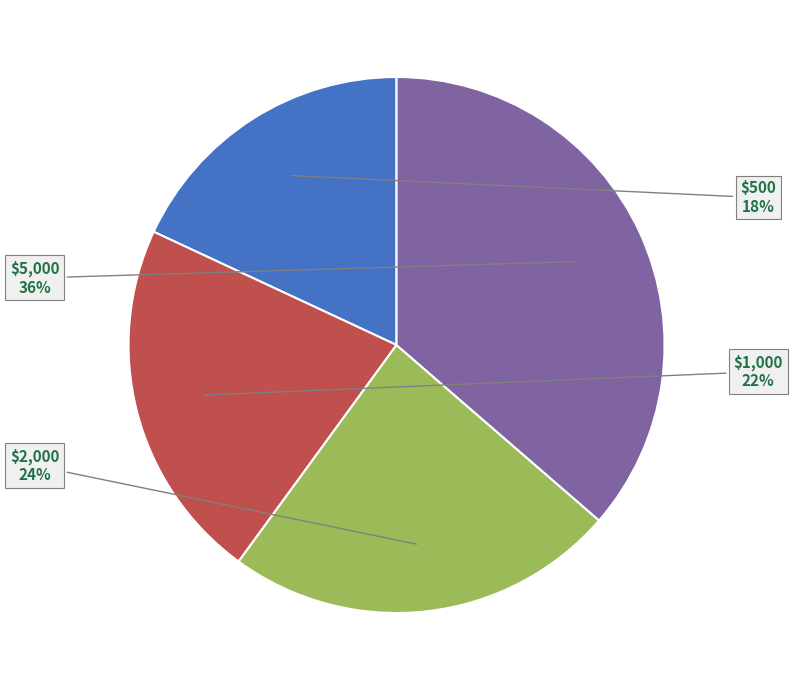

Is there any slice that represents more than half of the pie?

No